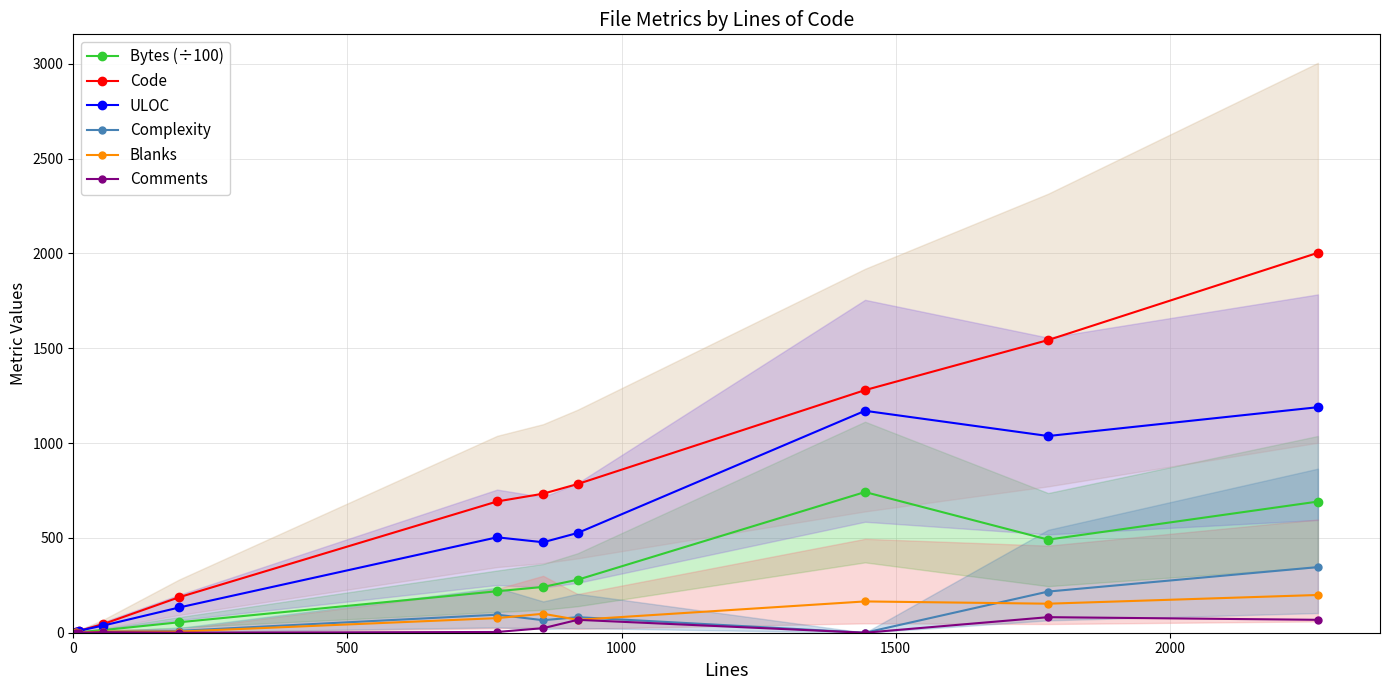

Reading left to right, extract all data points from this chart.

Bytes (÷100): 0.5	2.6	14.0	55.1	218.6	241.6	279.4	741.7	490.9	691.5
Code: 2.0	10.0	46.0	187.0	692.0	733.0	784.0	1279.0	1543.0	2003.0
ULOC: 4.0	11.0	38.0	133.0	503.0	477.0	526.0	1170.0	1037.0	1189.0
Complexity: 0.0	0.0	4.0	10.0	95.0	66.0	82.0	0.0	217.0	346.0
Blanks: 2.0	1.0	6.0	6.0	77.0	100.0	68.0	165.0	153.0	199.0
Comments: 1.0	0.0	3.0	0.0	4.0	24.0	68.0	0.0	82.0	68.0